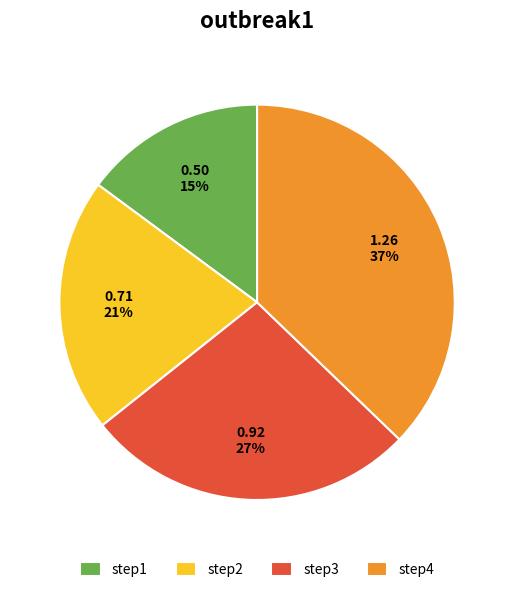

To the nearest percent, what is the combined percentage of step3 and step4?

64%